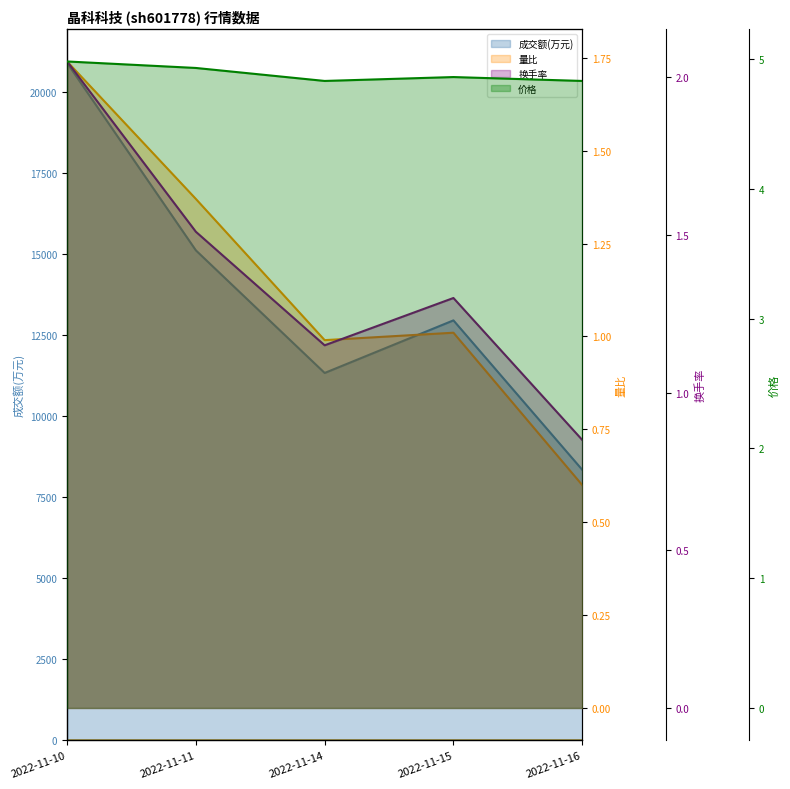

At 2022-11-11, list the series in order from largest to smallest.

成交额(万元), 价格, 换手率, 量比